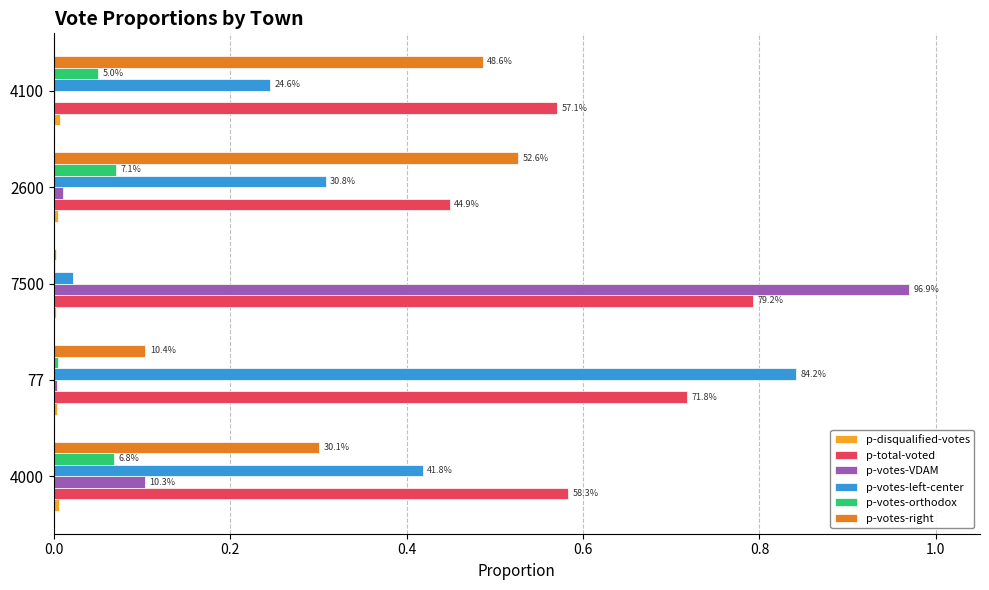

At how many categories does at least one series exceed 0?

5